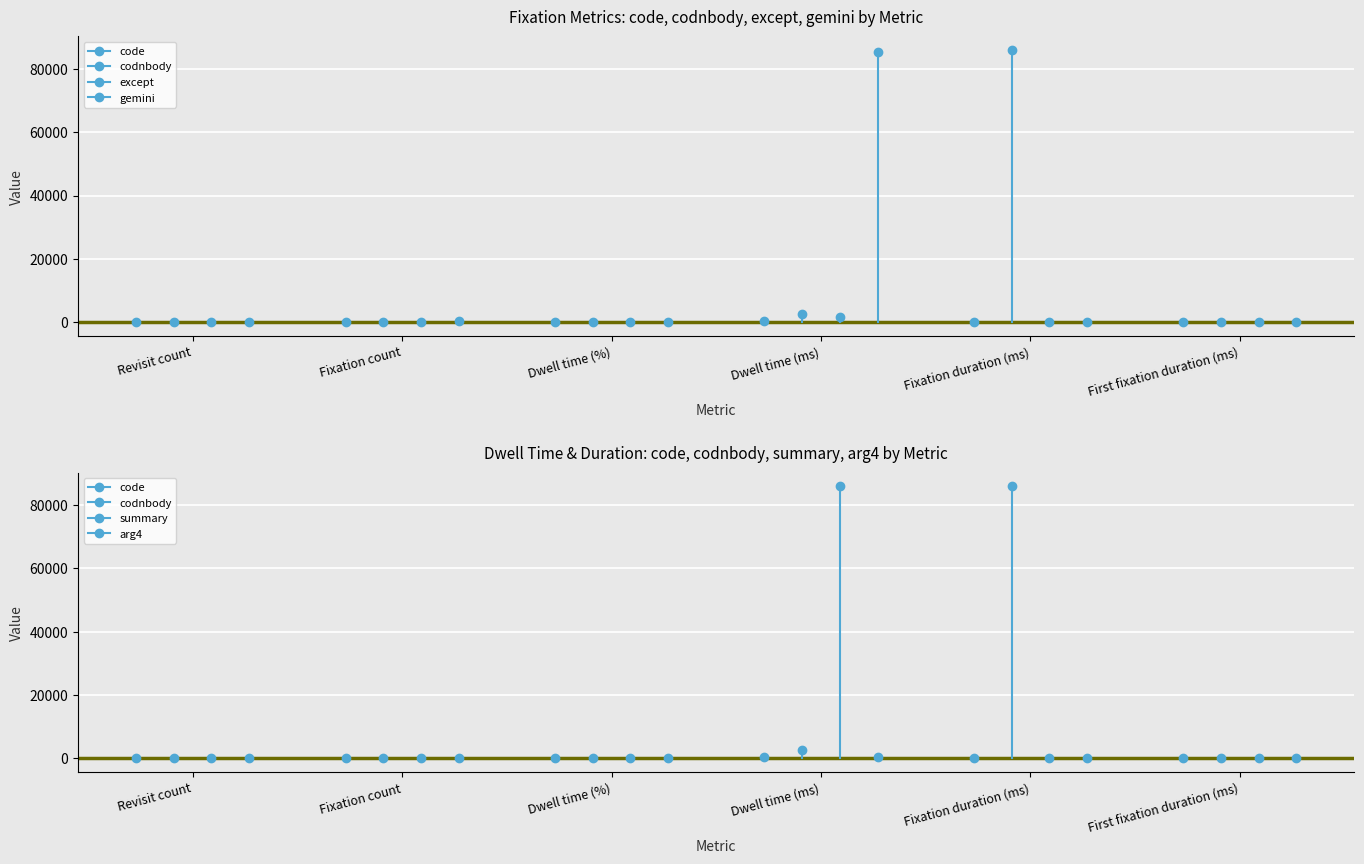

What are all the series names shown in the legend?

code, codnbody, except, gemini, summary, arg4